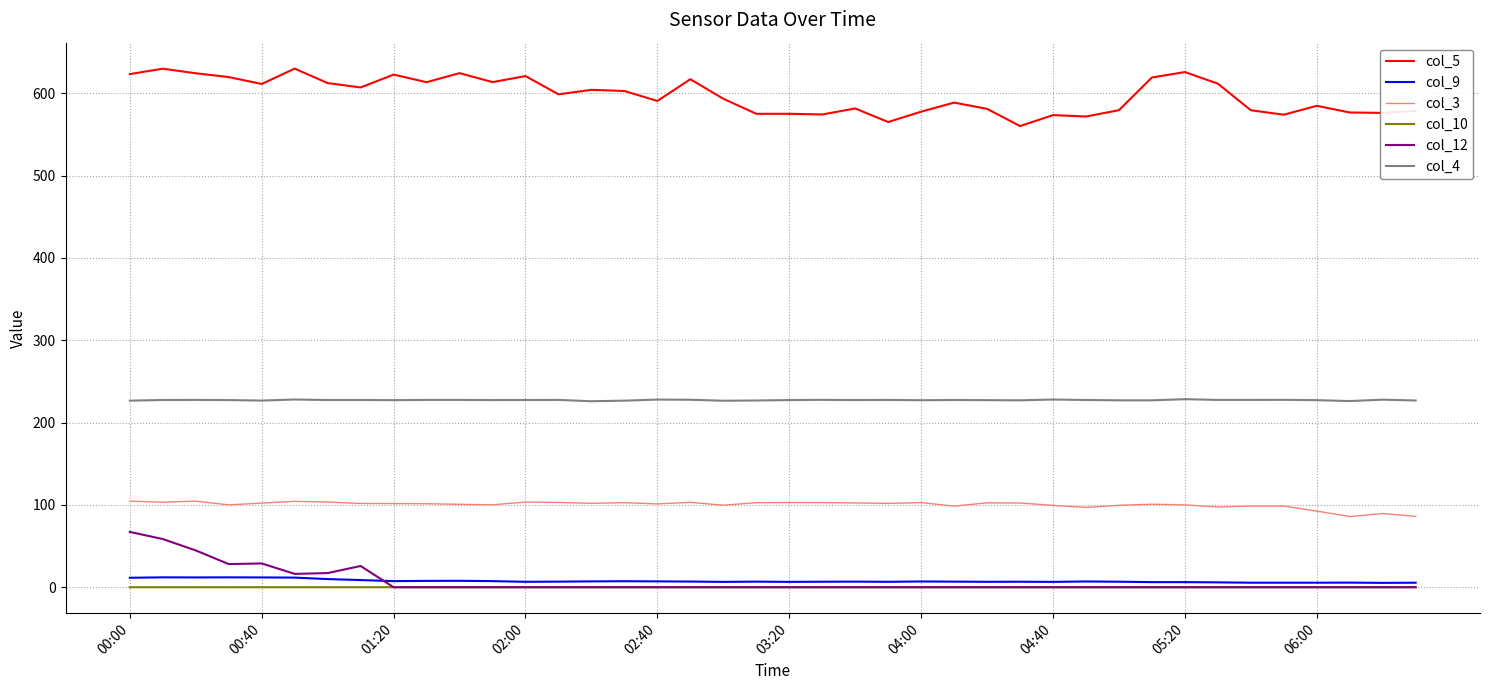

True or false: col_10 and col_4 cross at least once.

False